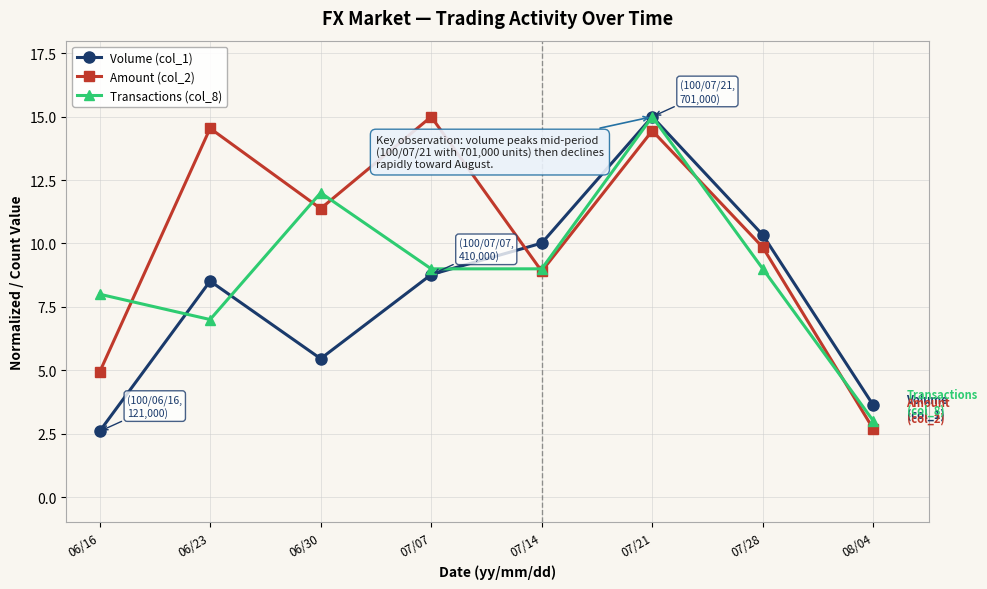

Where do Volume (col_1) and Amount (col_2) first cross each other?

07/07 and 07/14